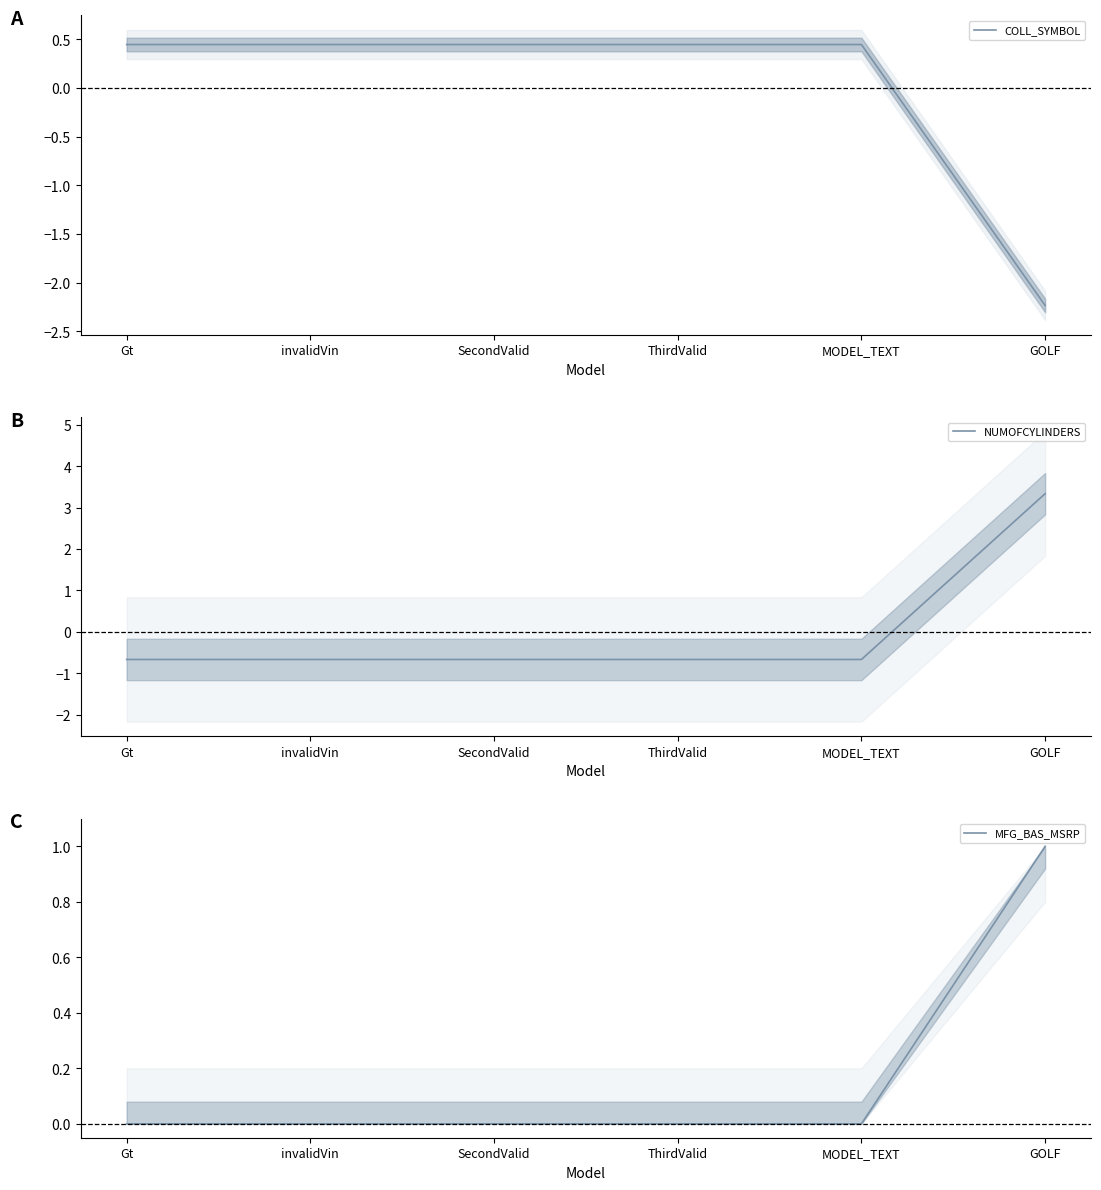

Between which two adjacent categories do NUMOFCYLINDERS and COLL_SYMBOL first intersect?

MODEL_TEXT and GOLF